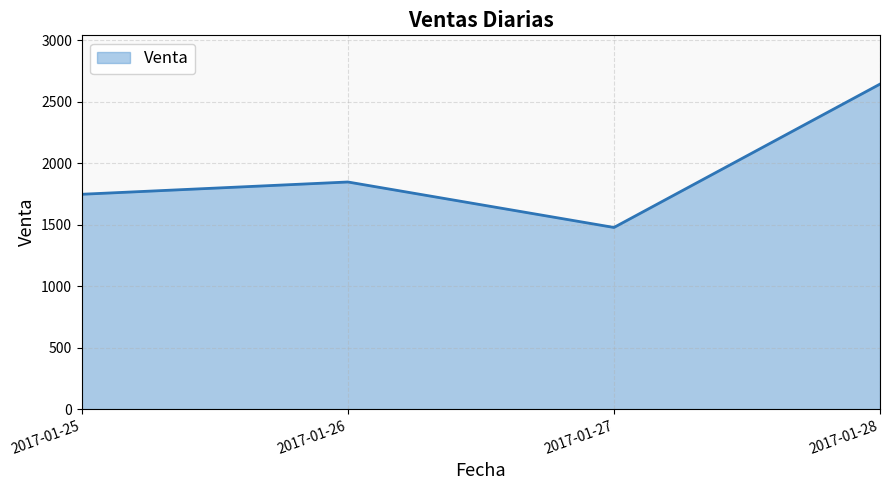

At which label is the value closest to 2060?

2017-01-26